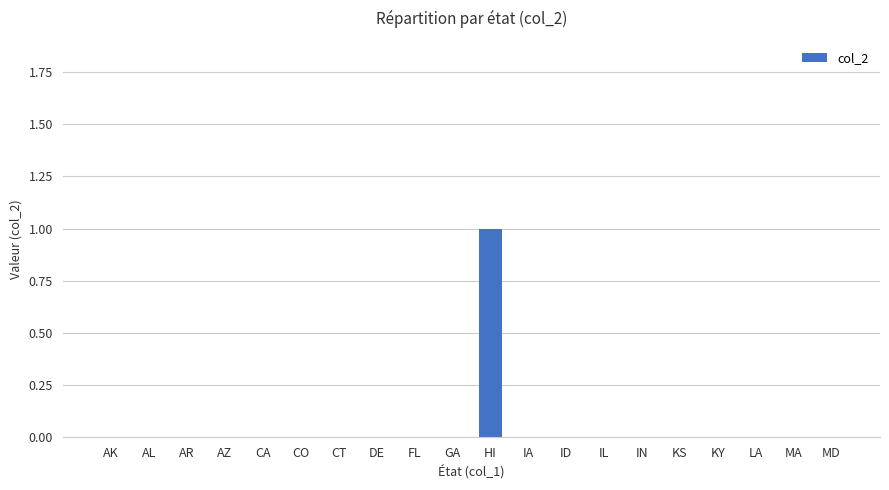

Is it true that the value at DE is 0?

True